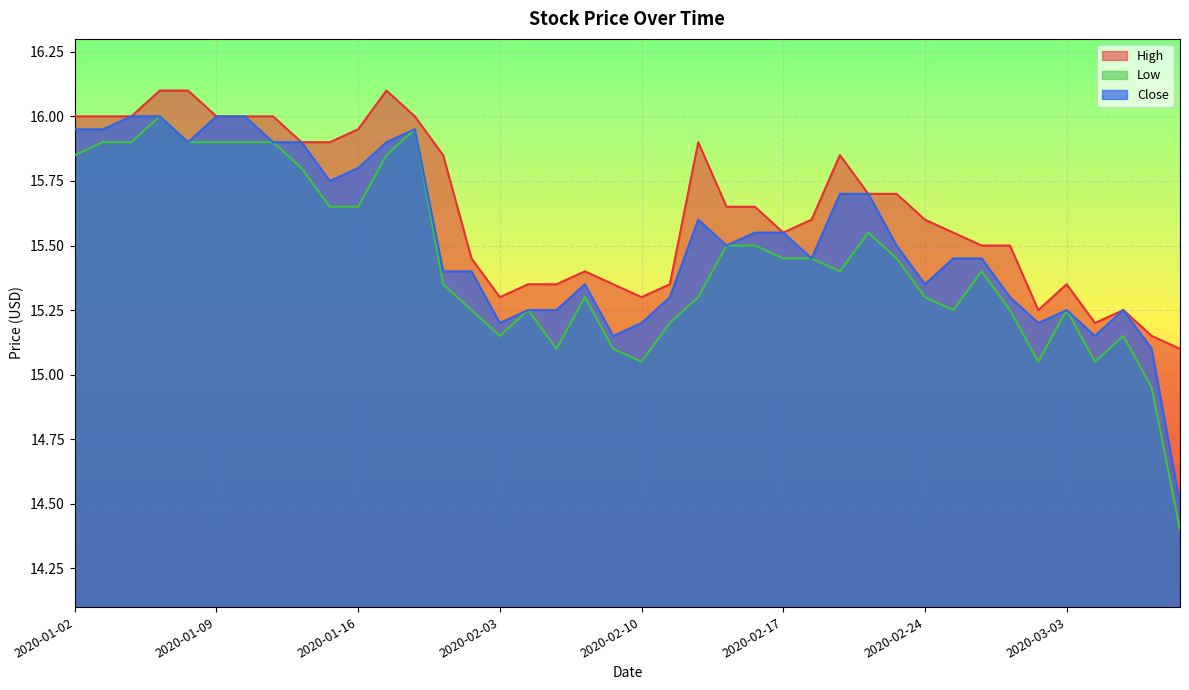

True or false: Low has a value of 15.4 at 2020-02-17.

True